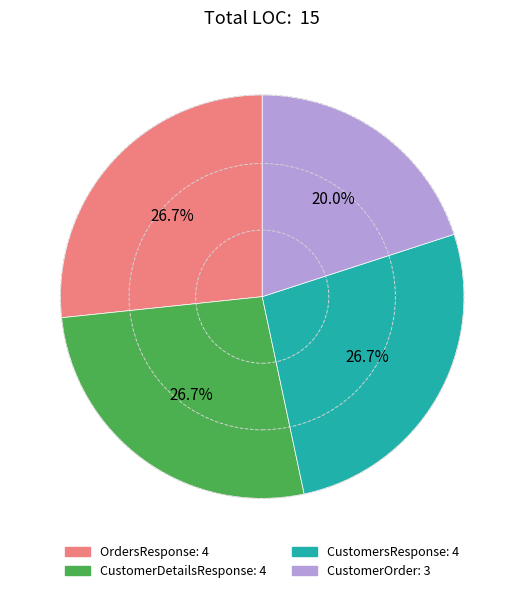

What portion of the pie excludes CustomerDetailsResponse?

73.3%